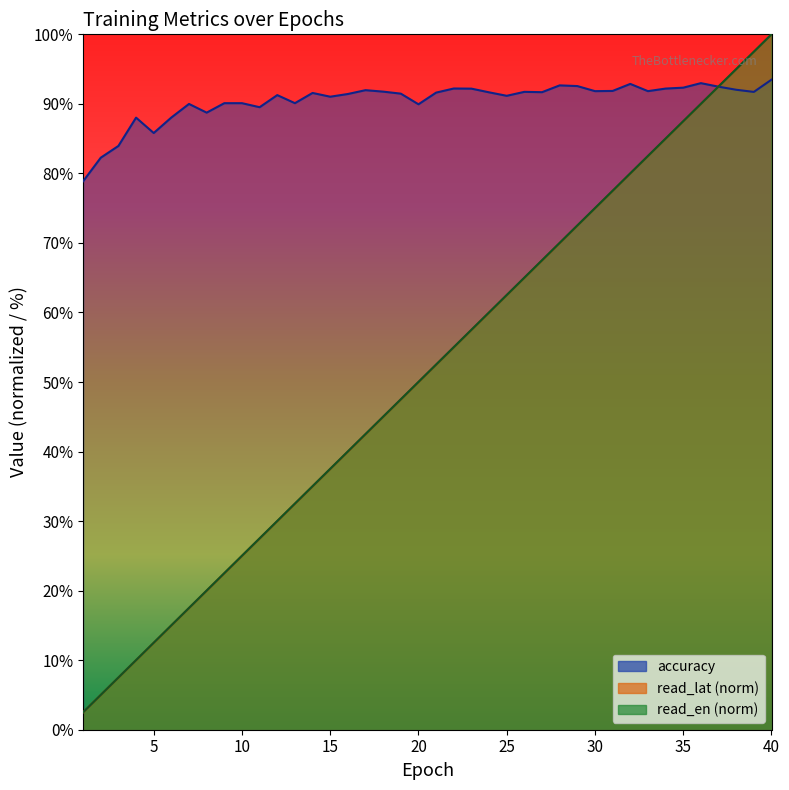

Which has a higher value, 26 or 7?

26